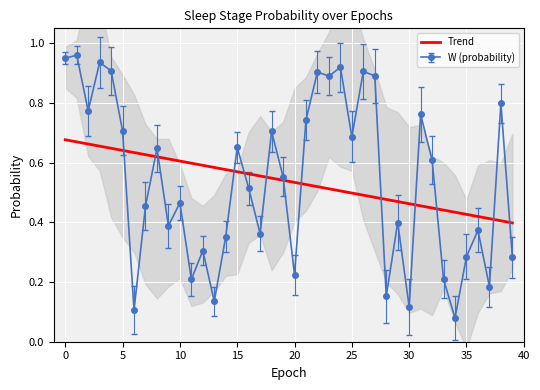

True or false: there are more than 0 points higher than both neighbors.

False